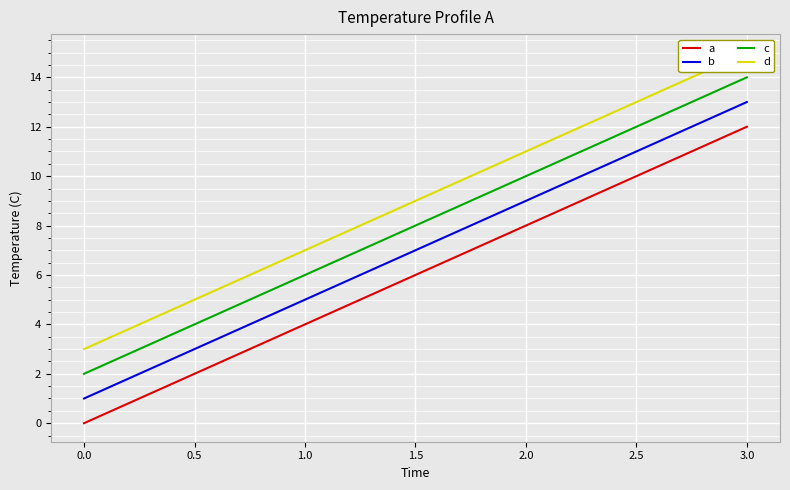

Is the value of c at 1.0 greater than the value of a at 3.0?

No